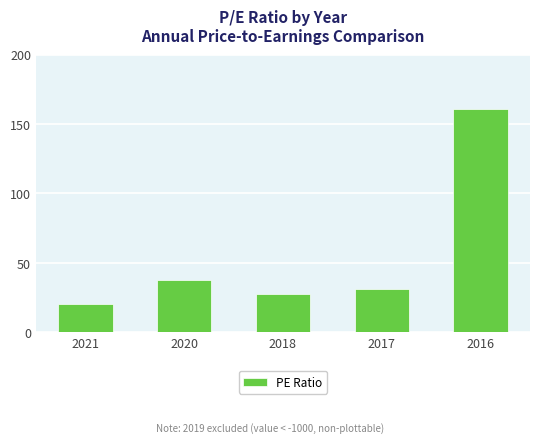

At which label is the value closest to 90?

2020